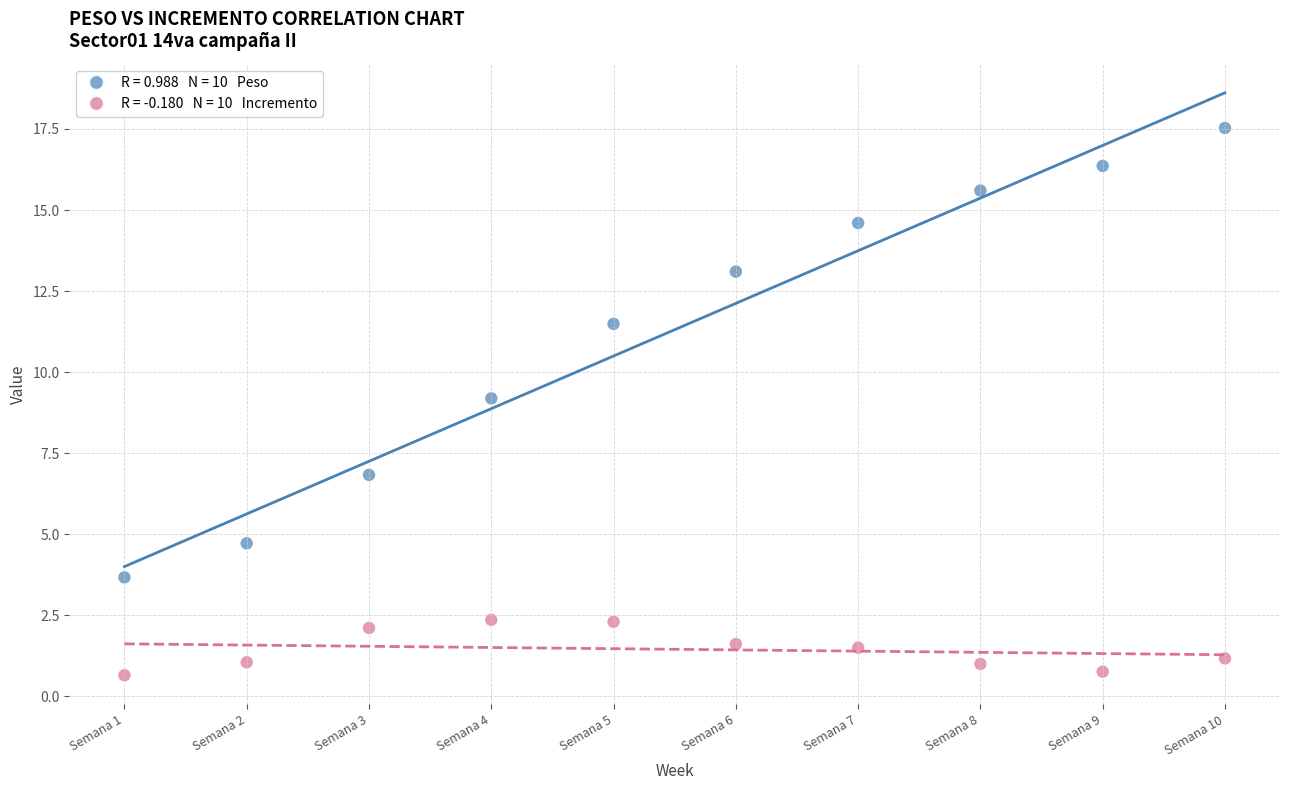

Across all data points, what is the range of Y values (max minus min)?

16.9